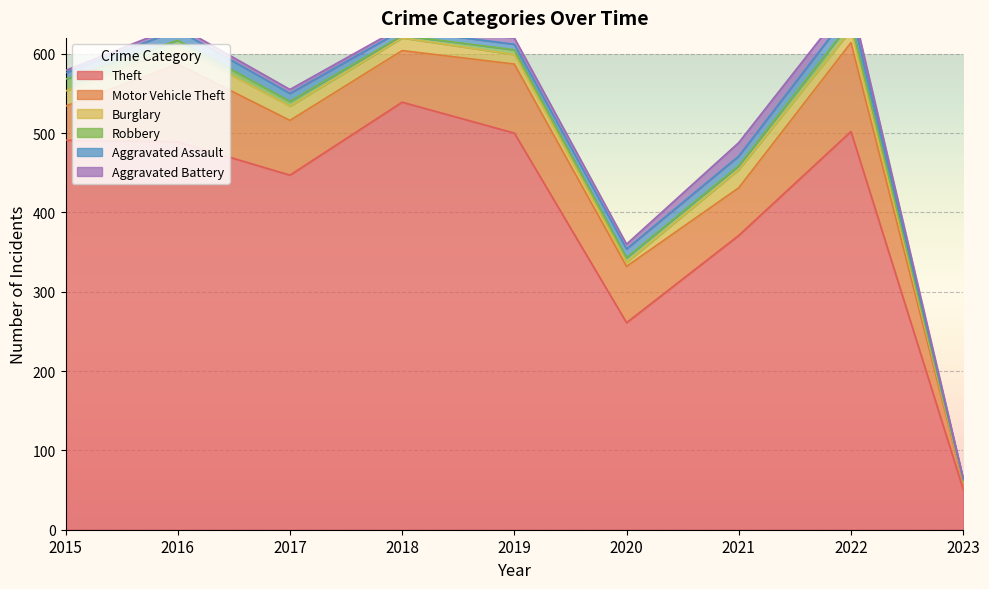

True or false: Aggravated Assault has a value of 5 at 2018.

False